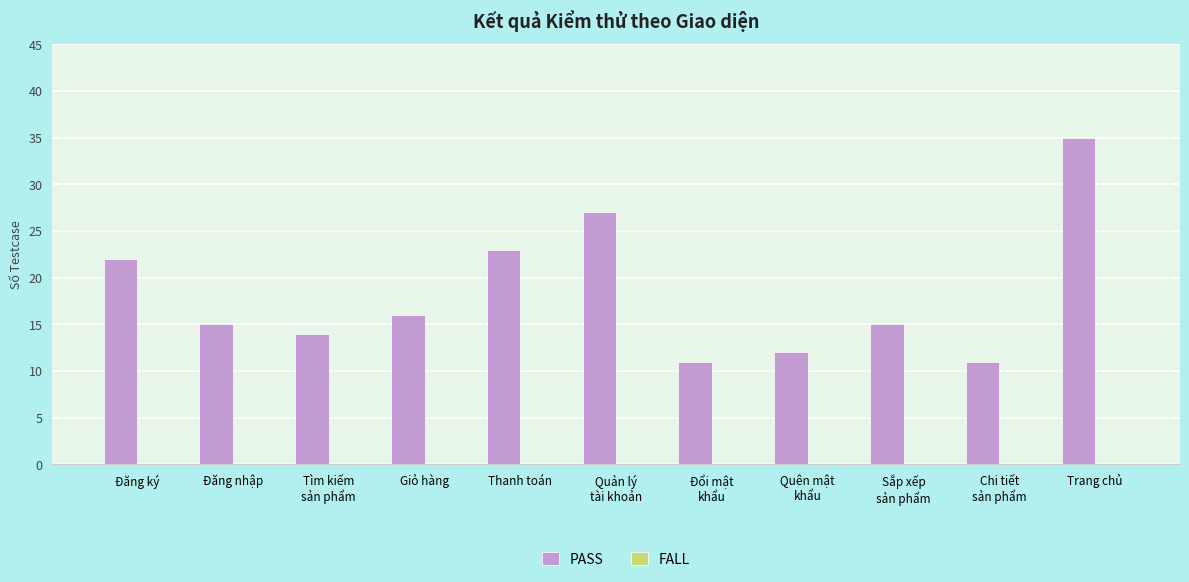

What is the maximum value shown in the chart?

35